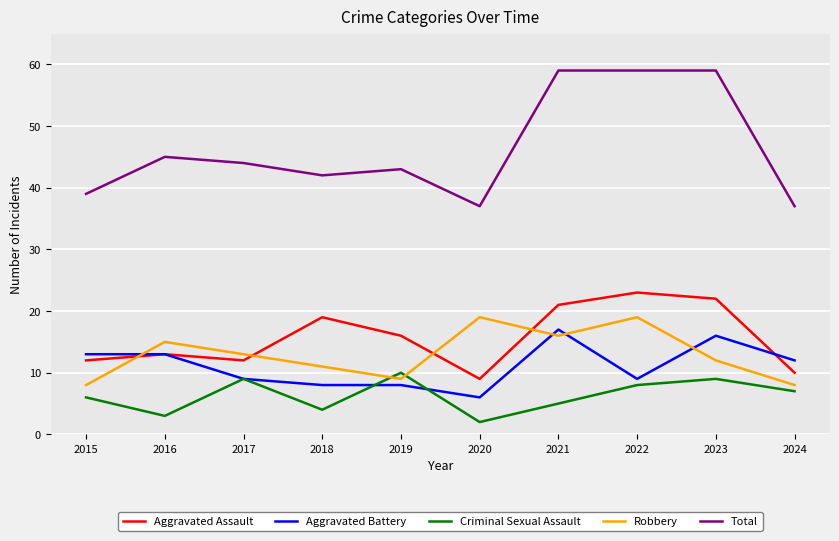

Which series has the widest spread of values?

Total